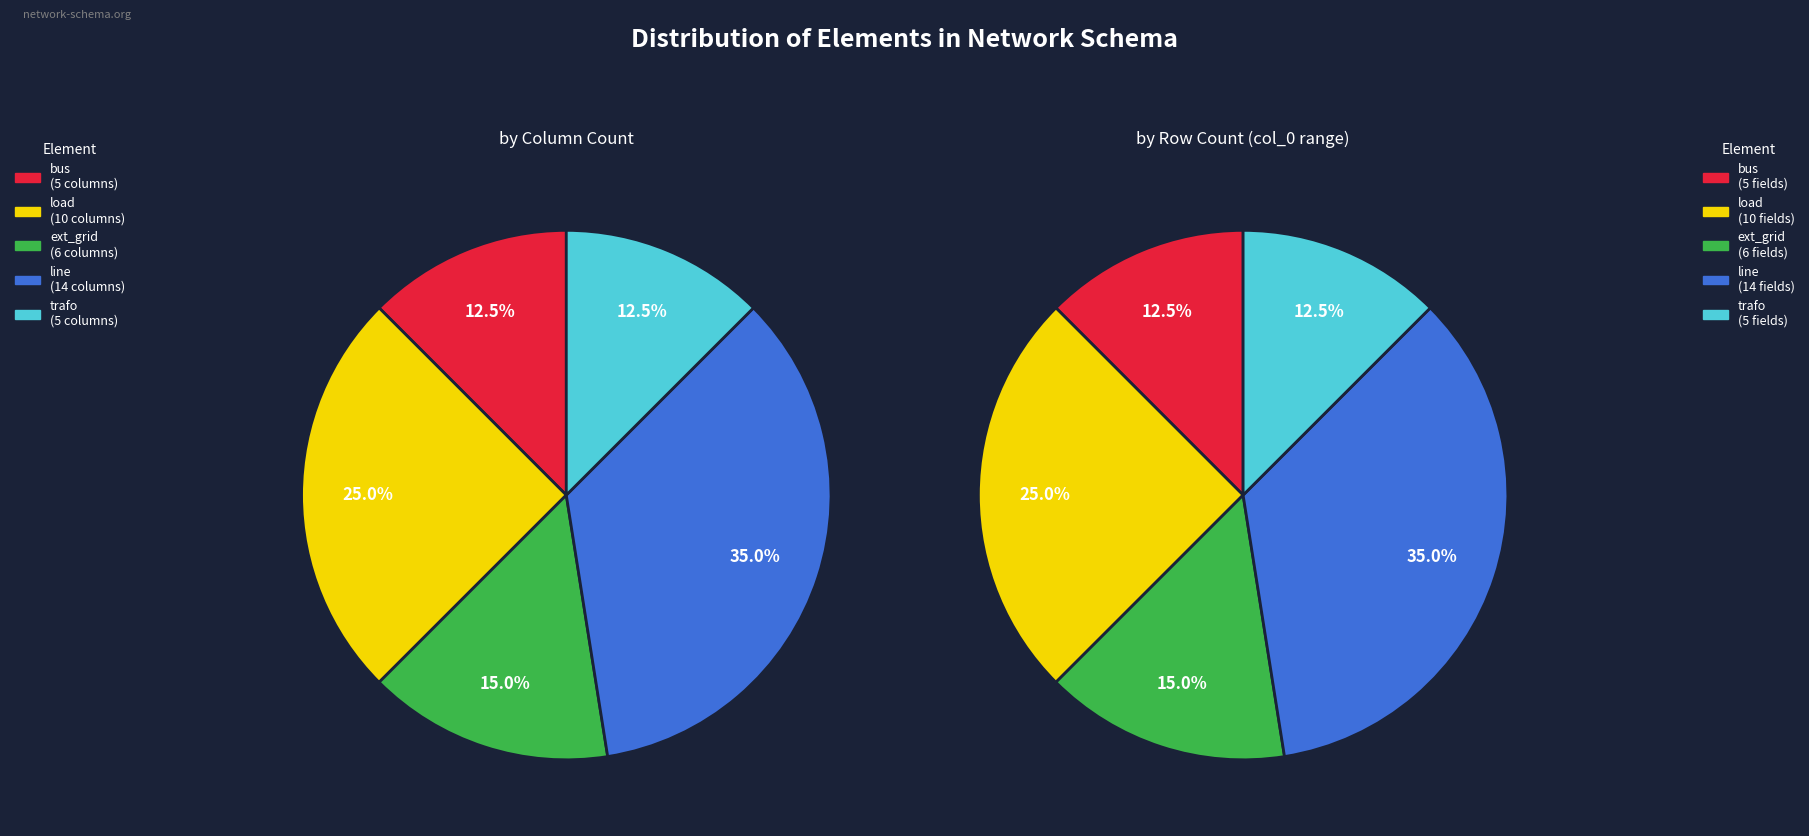

How many slices are in this pie chart?

5